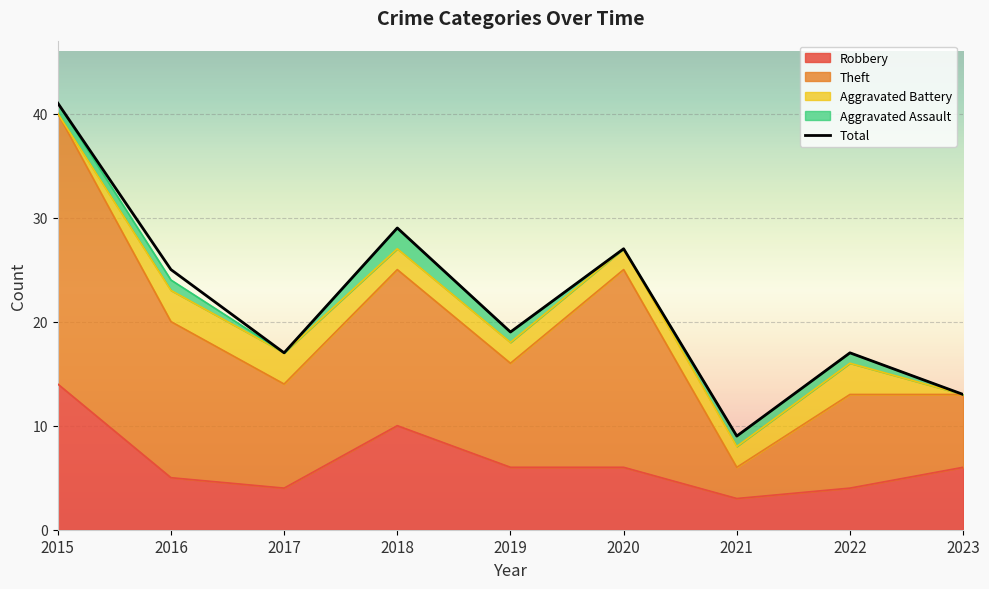

At which label is the value closest to 25?

2016